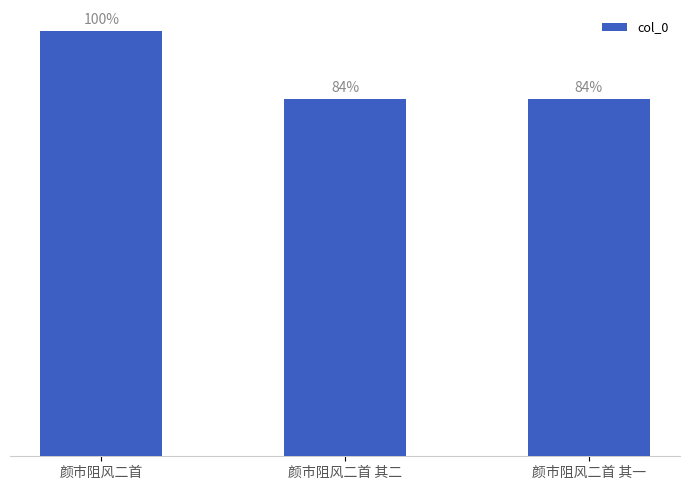

Are the bars horizontal?

No